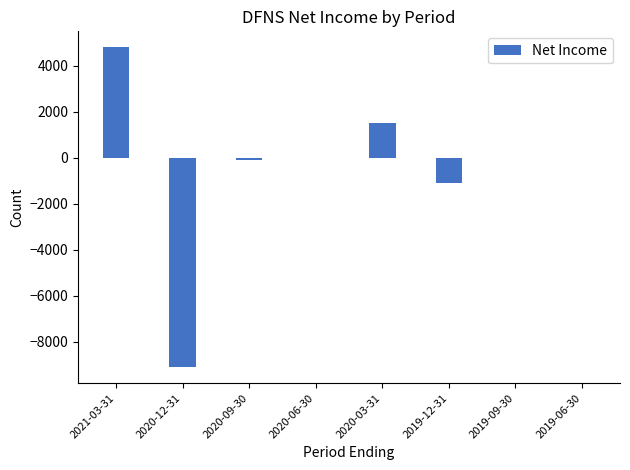

What is the sum of all values?

-4000